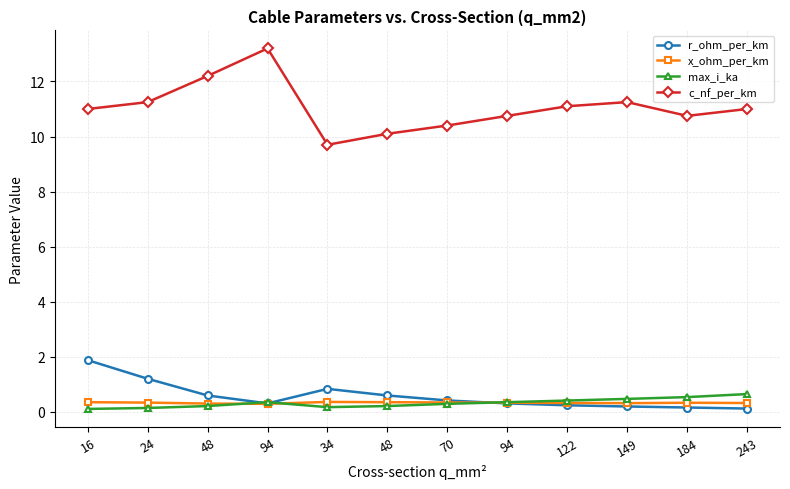

At how many categories does at least one series exceed 1?

12